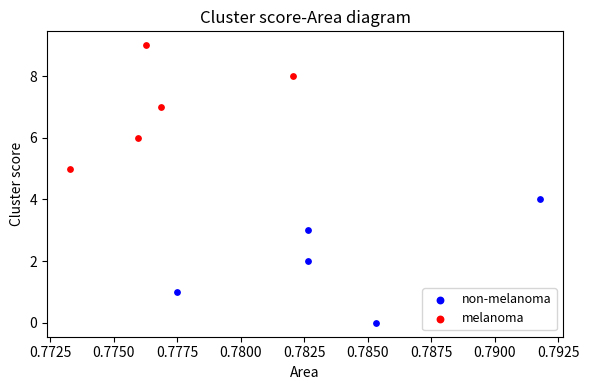

Which series reaches the minimum Y coordinate?

non-melanoma